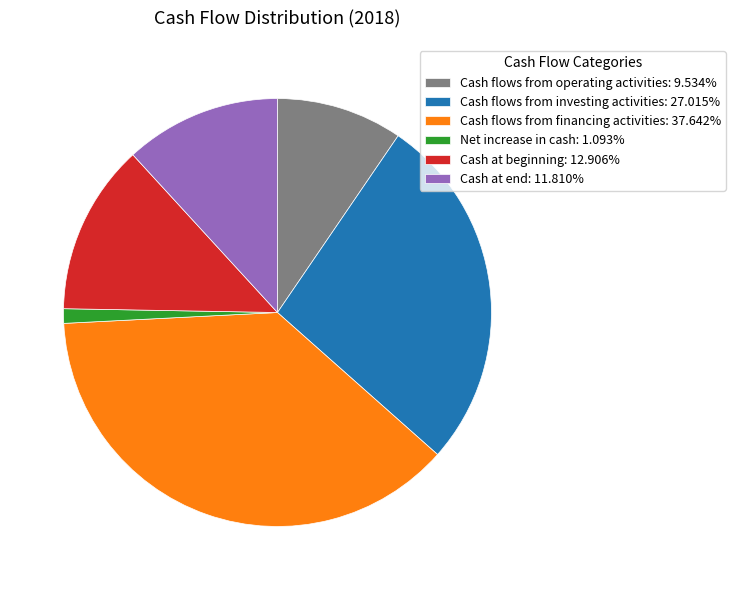

Do Cash flows from investing activities: 27.015% and Cash at end: 11.810% together represent more than half of the pie?

No